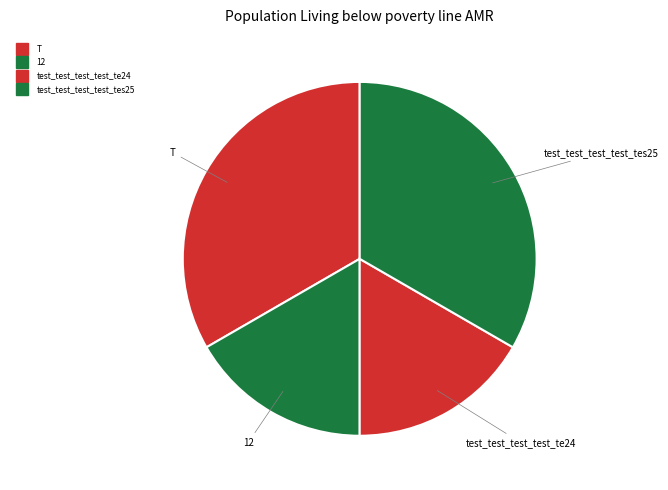

How many segments does this pie chart have?

4